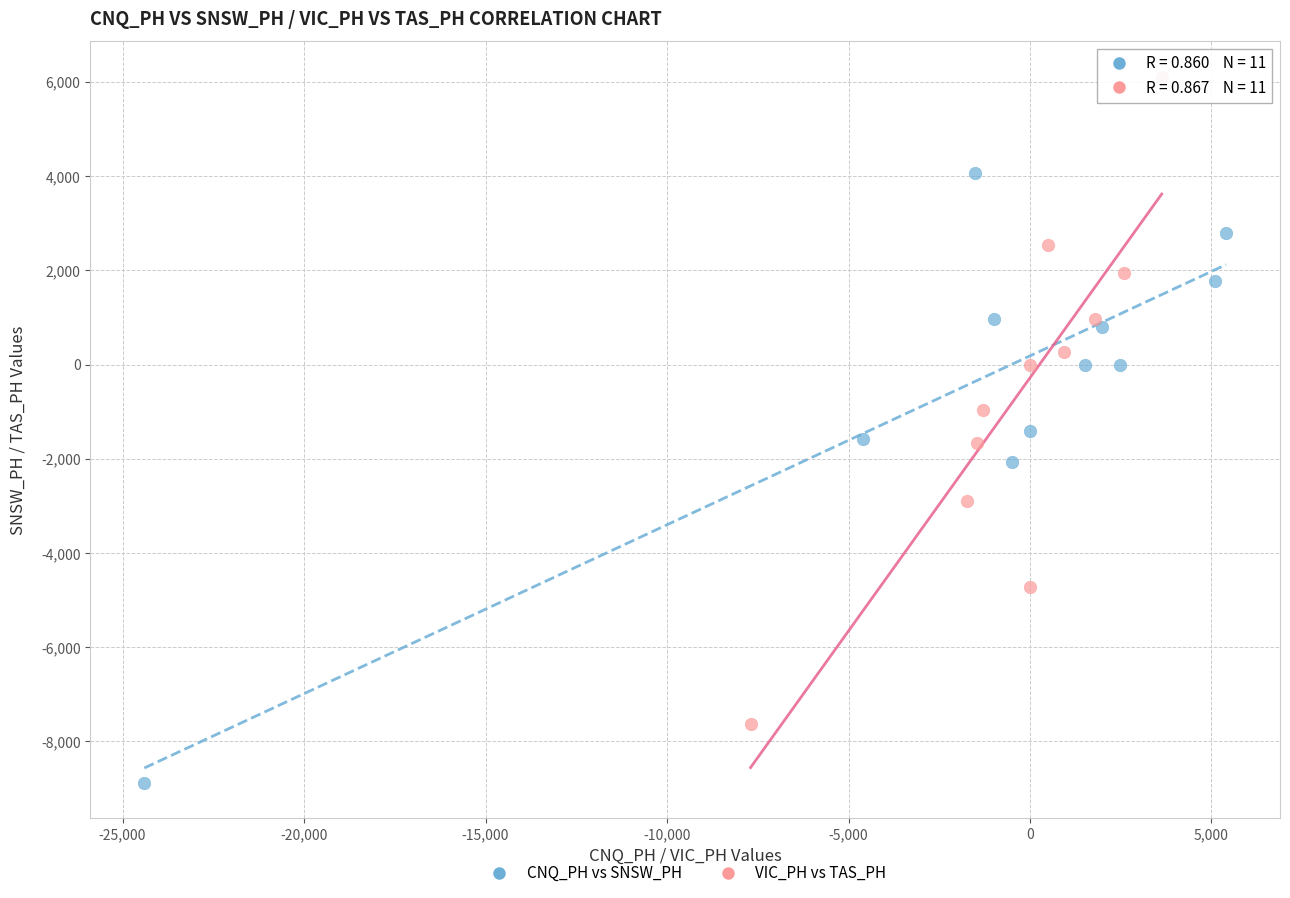

What are all the series names shown in the legend?

CNQ_PH vs SNSW_PH, VIC_PH vs TAS_PH